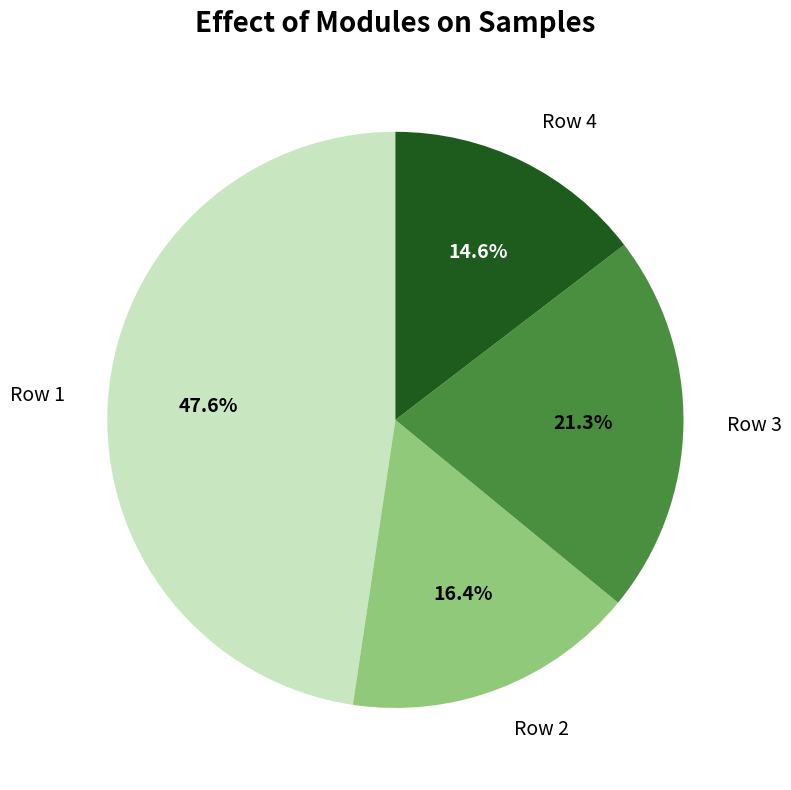

Which slice is the largest?

Row 1